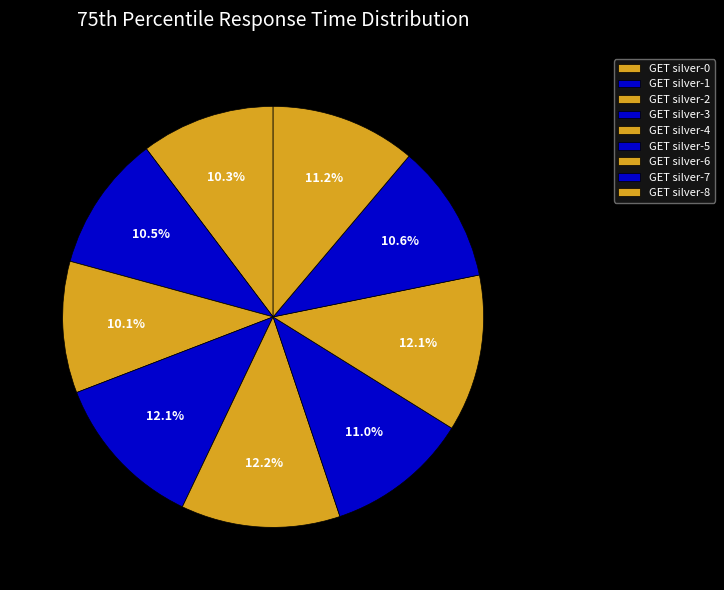

Is it true that GET silver-4 is 12% of the pie?

True